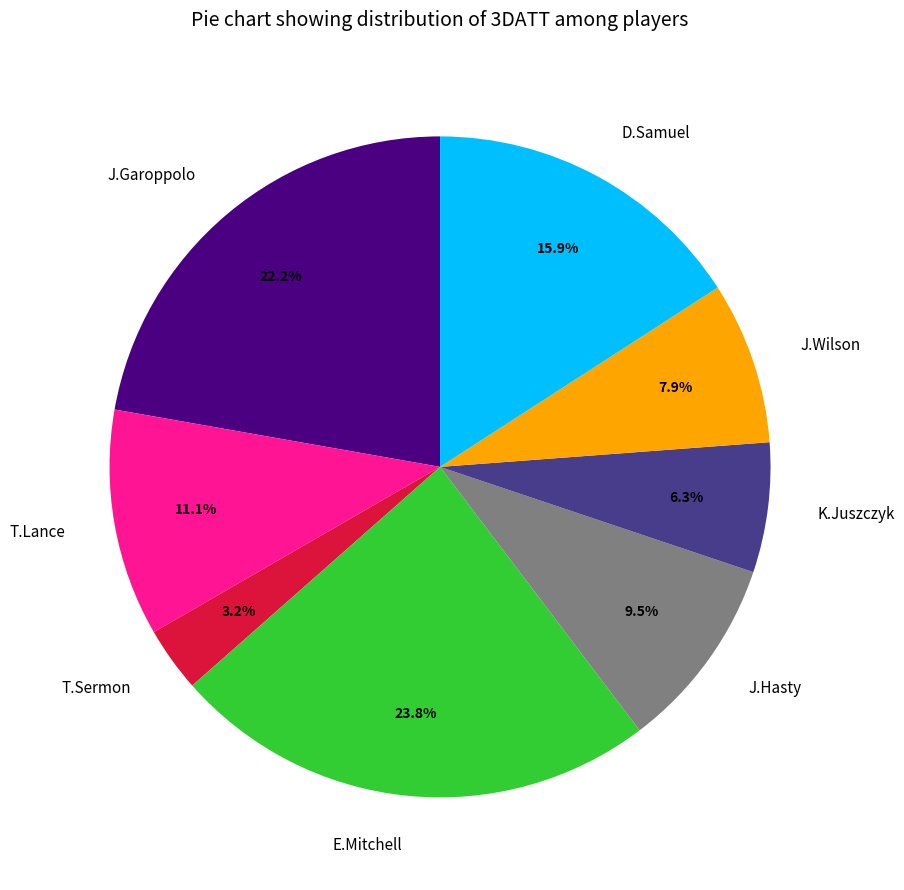

True or false: T.Sermon accounts for 13% of the total.

False